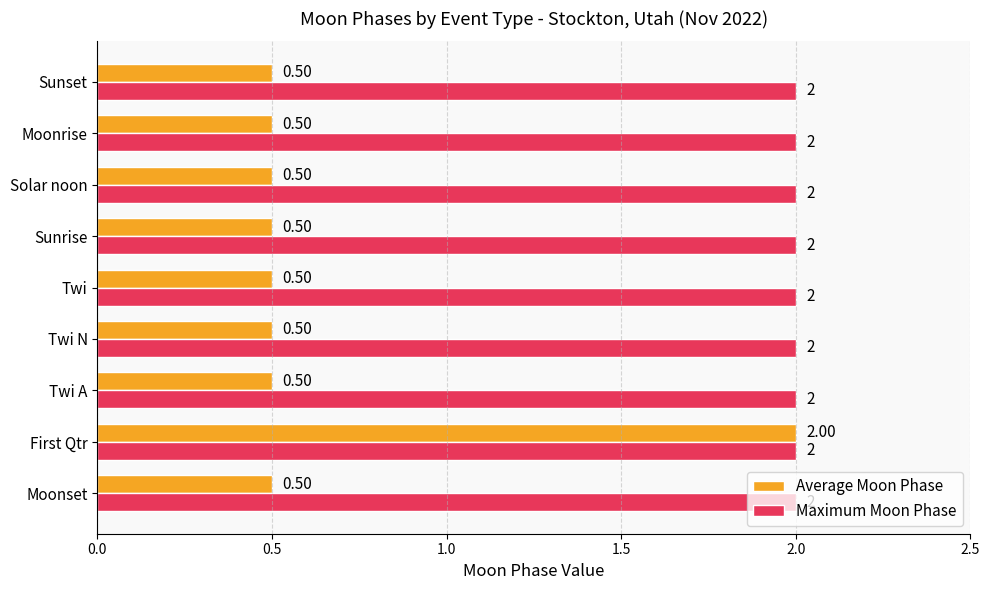

What is the sum of all Maximum Moon Phase values?

18.0